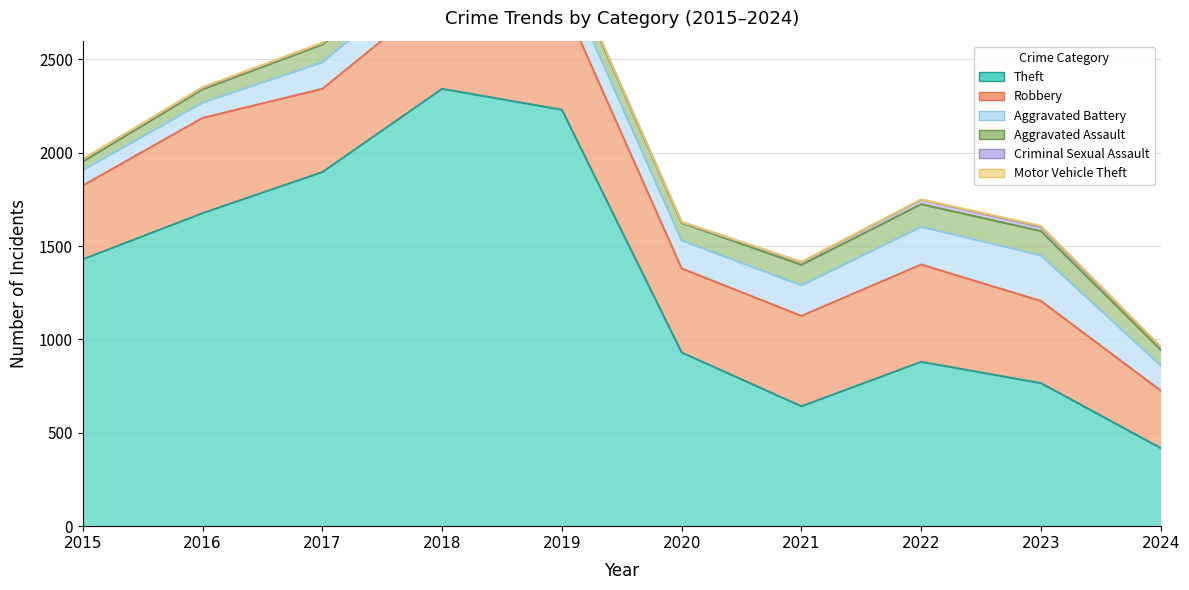

What is the sum of all Robbery values?

4665